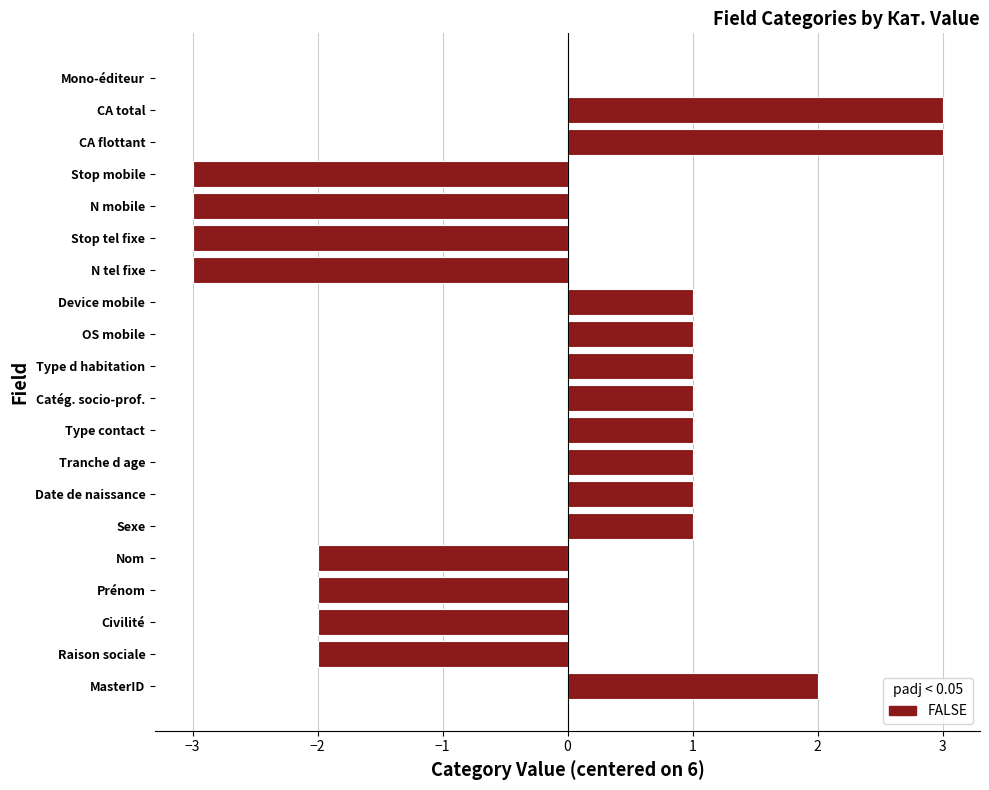

What is the sum of all values?

-4